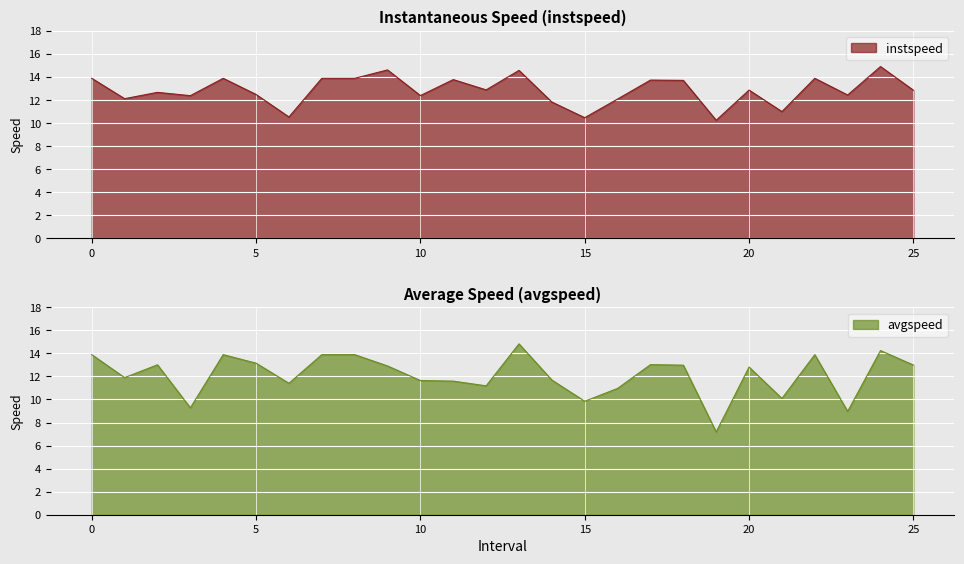

Rank the categories by avgspeed value from highest to lowest.

13.0, 24.0, 0, 4, 7, 8, 22, 5.0, 17.0, 2.0, 25.0, 18.0, 9.0, 20.0, 1.0, 14.0, 10.0, 11.0, 6.0, 12.0, 16.0, 21.0, 15.0, 3.0, 23.0, 19.0